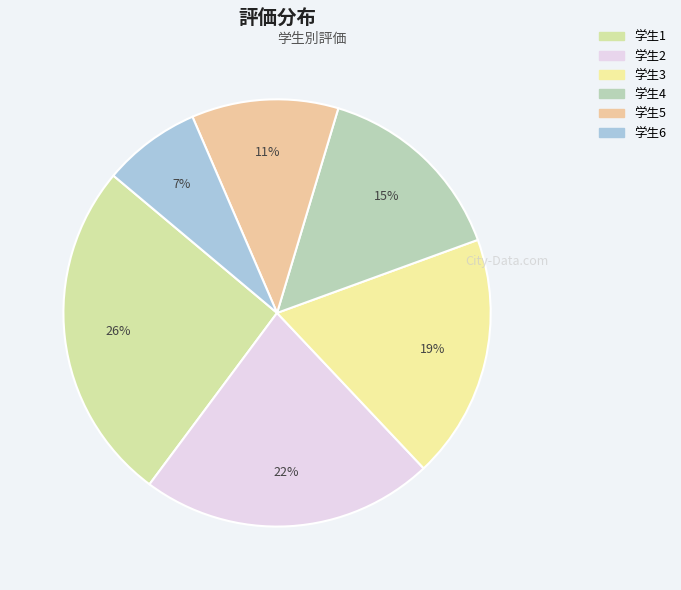

Which category has the smallest portion of the pie?

学生6